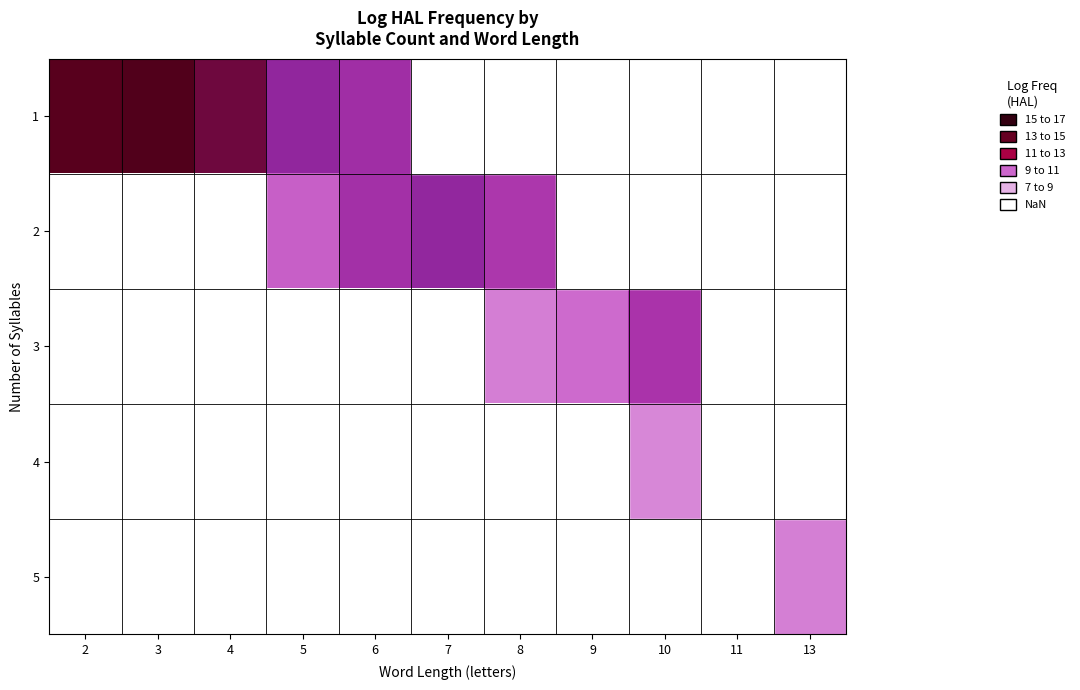

How many positive values does the 3 series have?

3